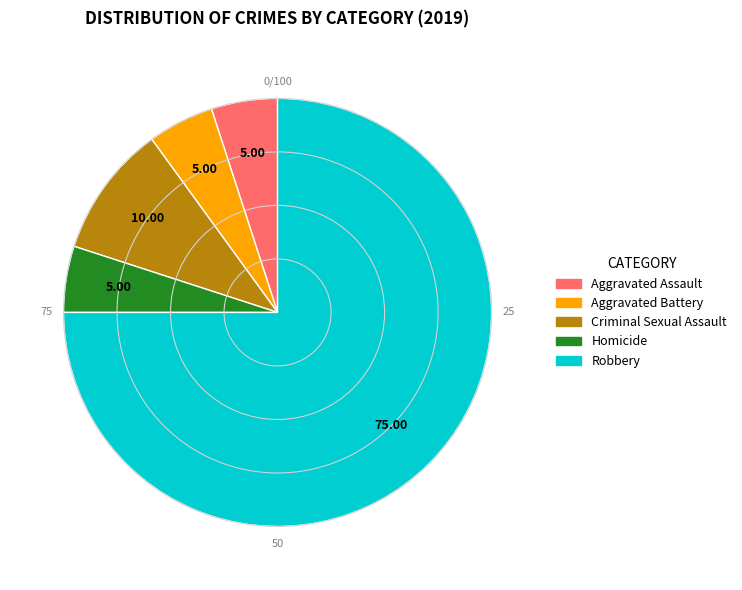

How many slices are in this pie chart?

5